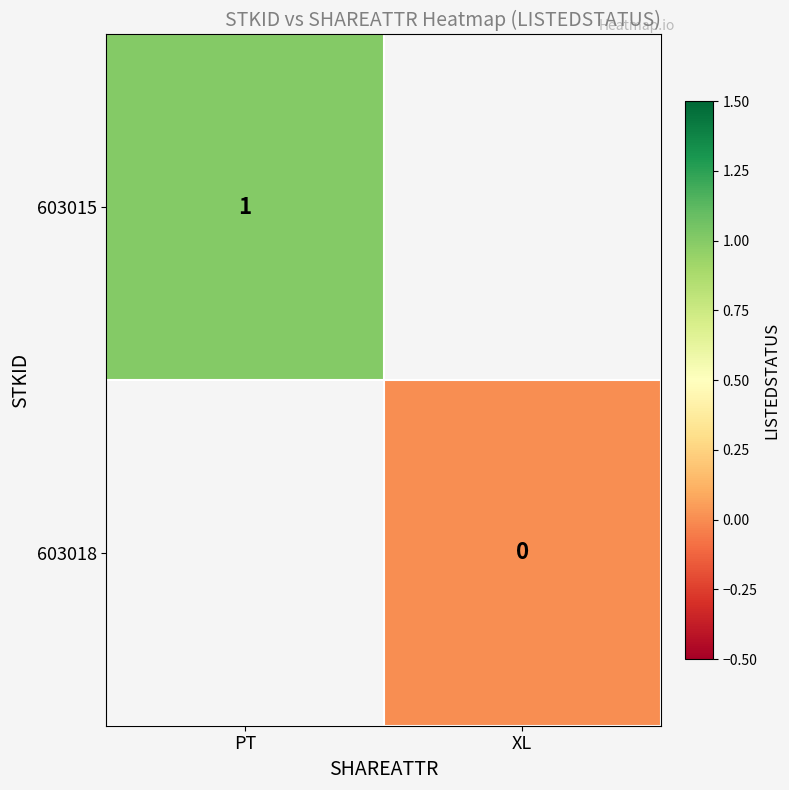

Between XL and PT, which is larger?

PT